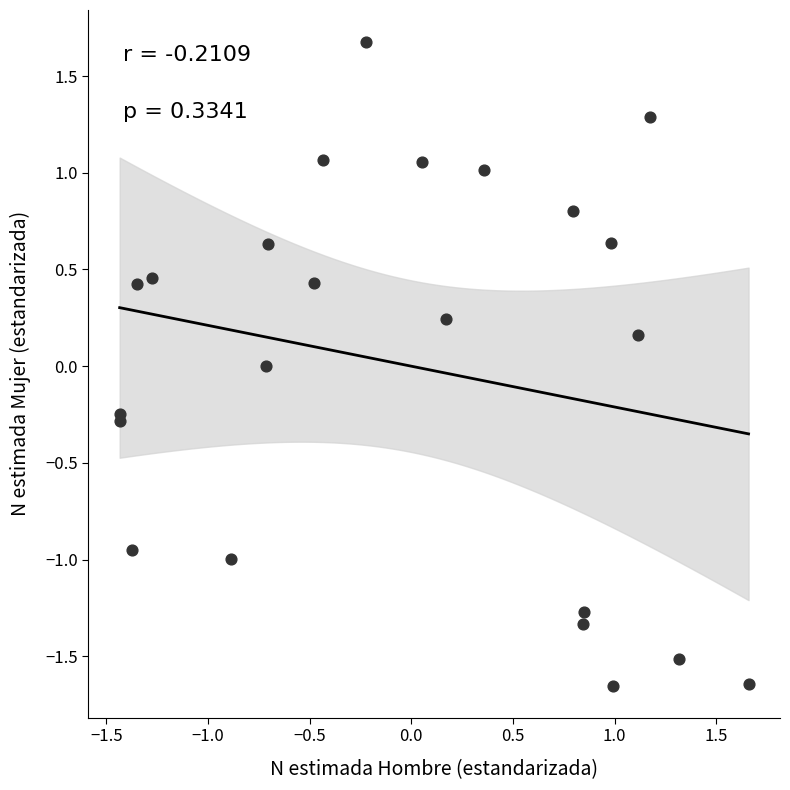

What is the range of Y values (max minus min)?

3.3